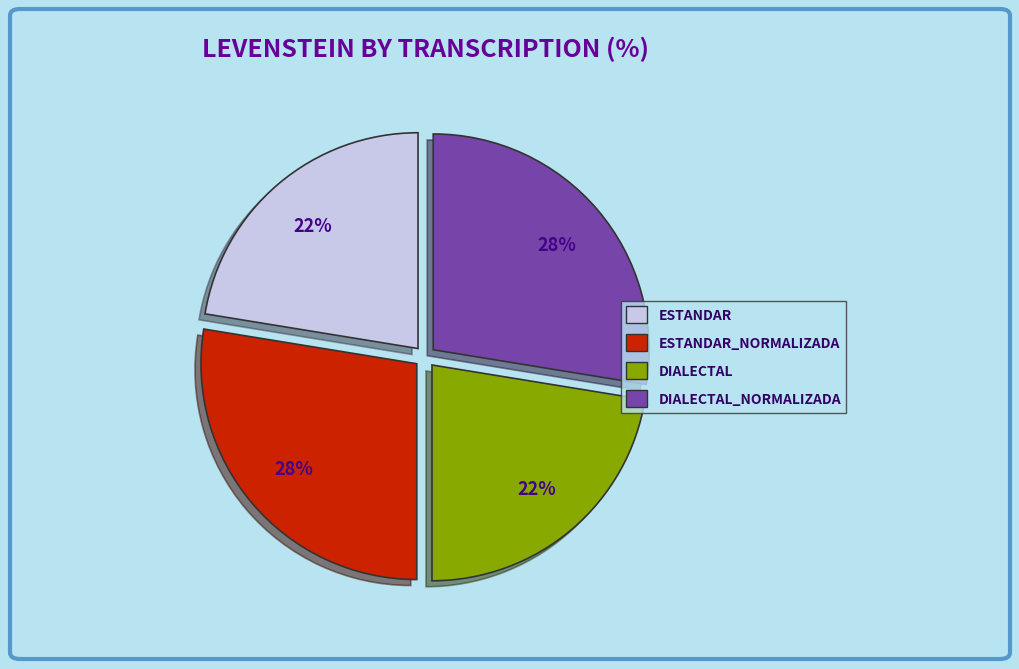

Is there a majority slice in this chart?

No